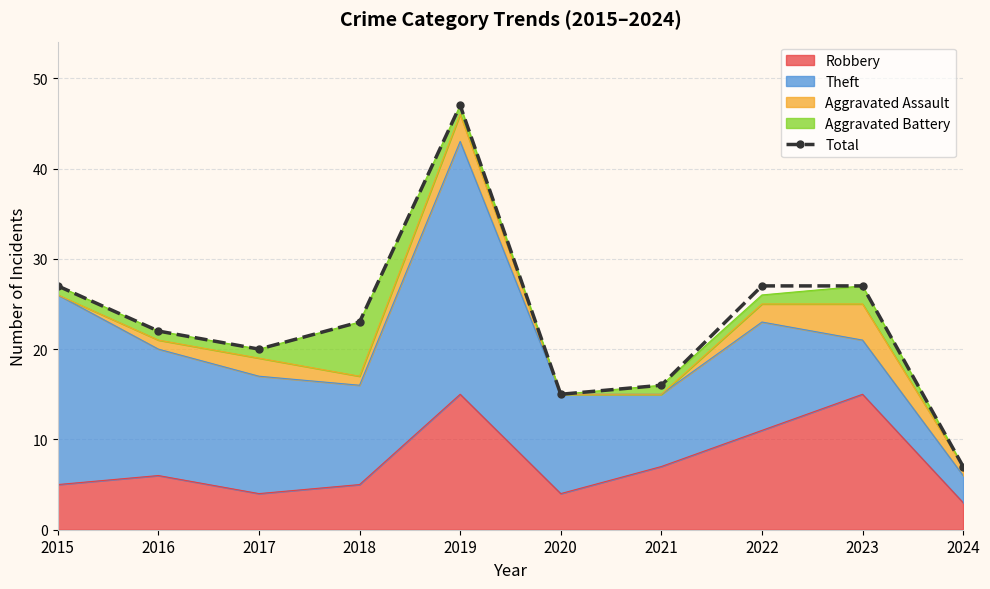

What is the maximum value shown in the chart?

47